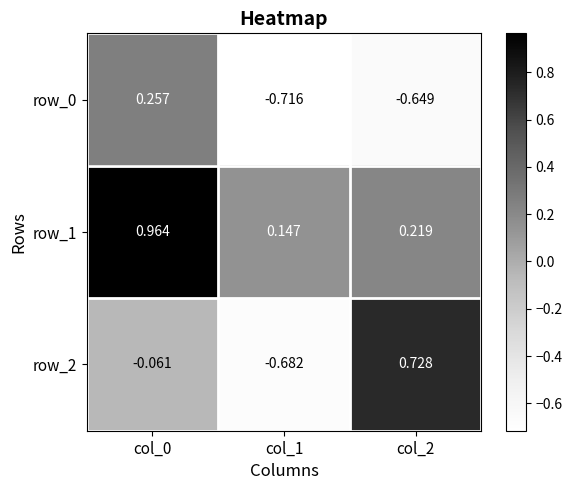

Is the value of row_2 at col_1 greater than the value of row_0 at col_2?

No